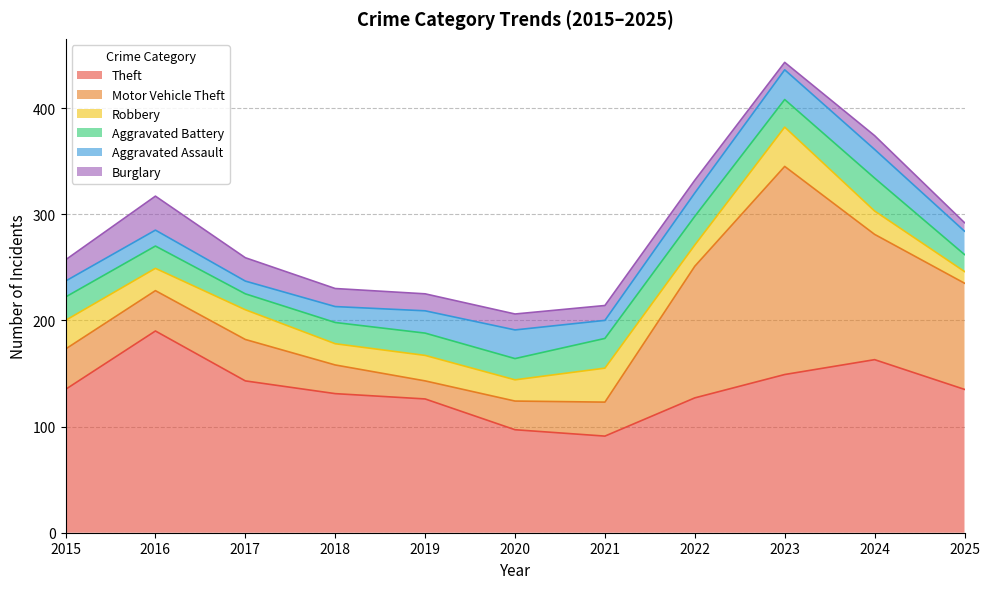

At which category is the sum across all series the highest?

2023